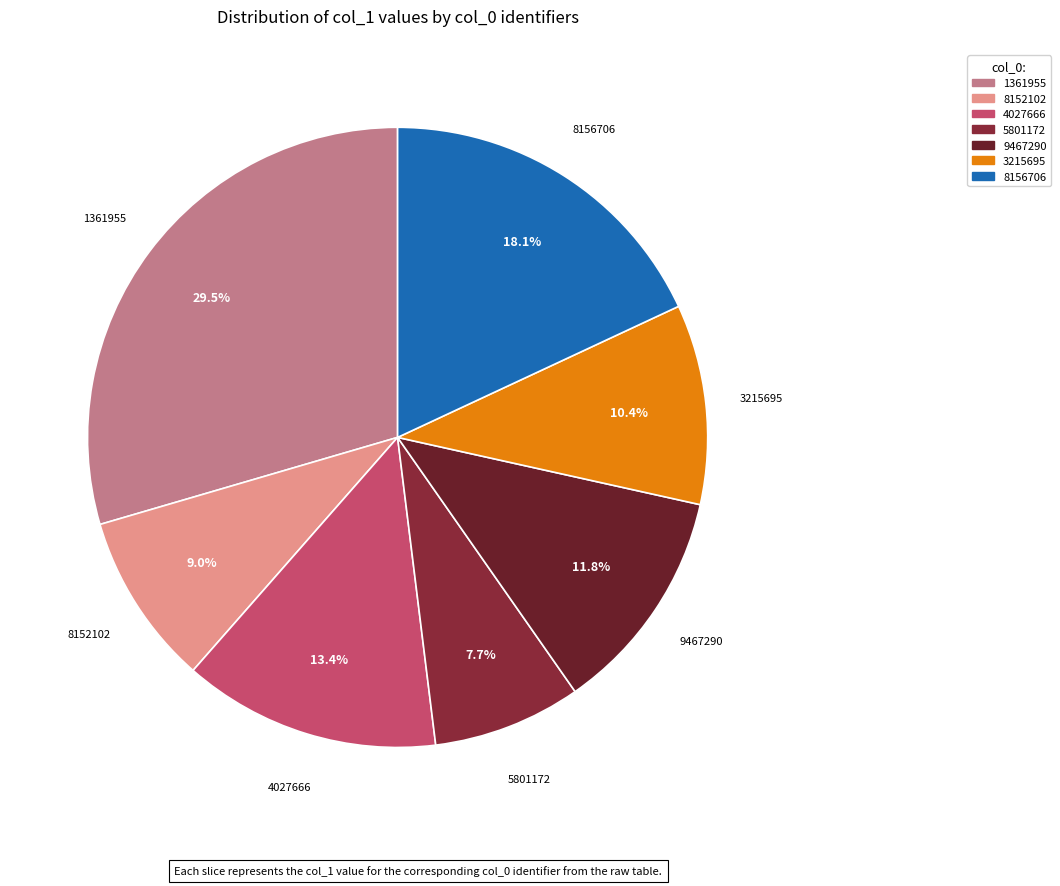

What is the ratio of the value at 1361955 to the value at 8152102?

3.3